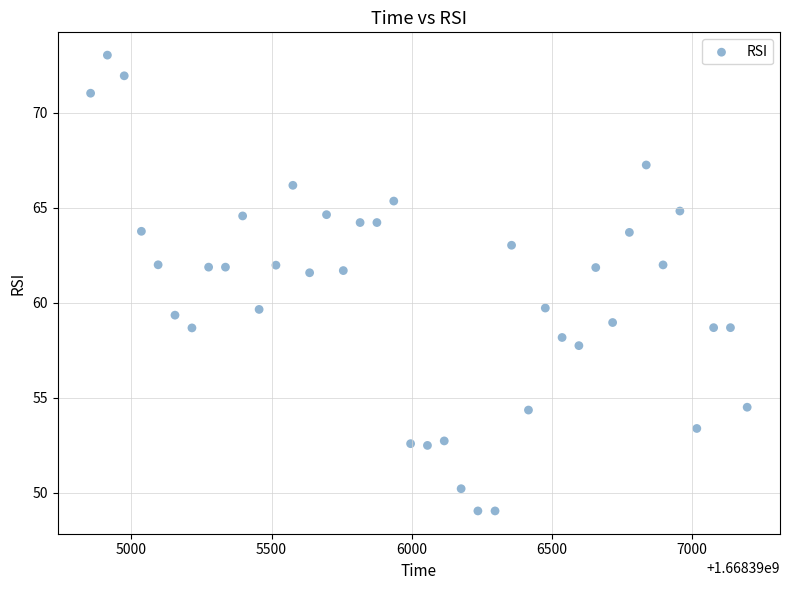

What is the range of Y values (max minus min)?

24.0